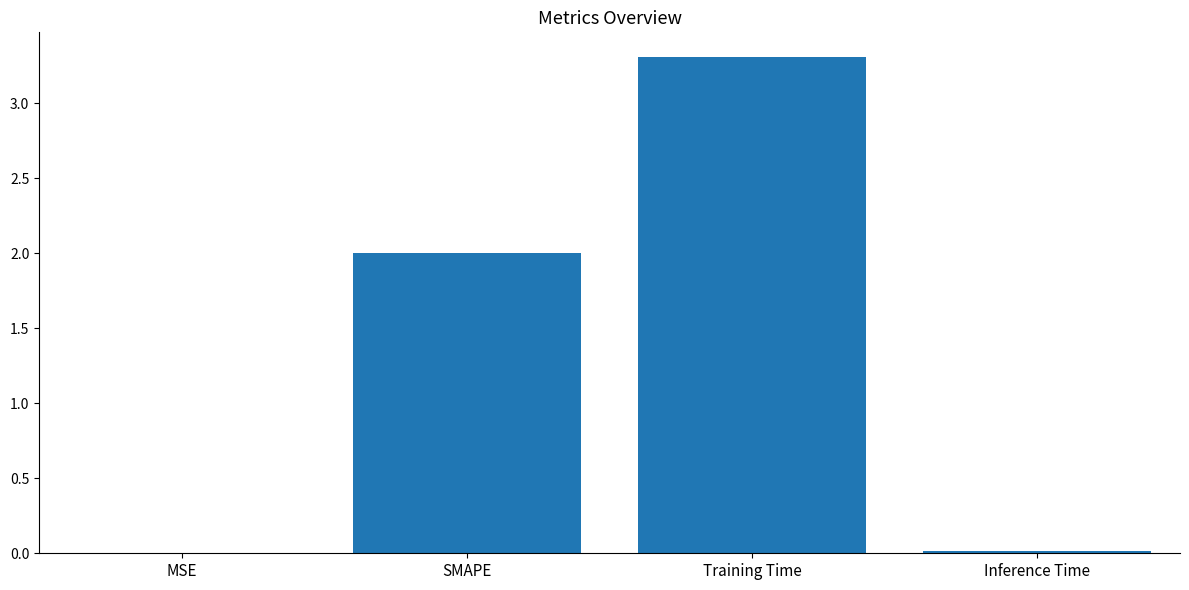

How many series are shown in this chart?

1